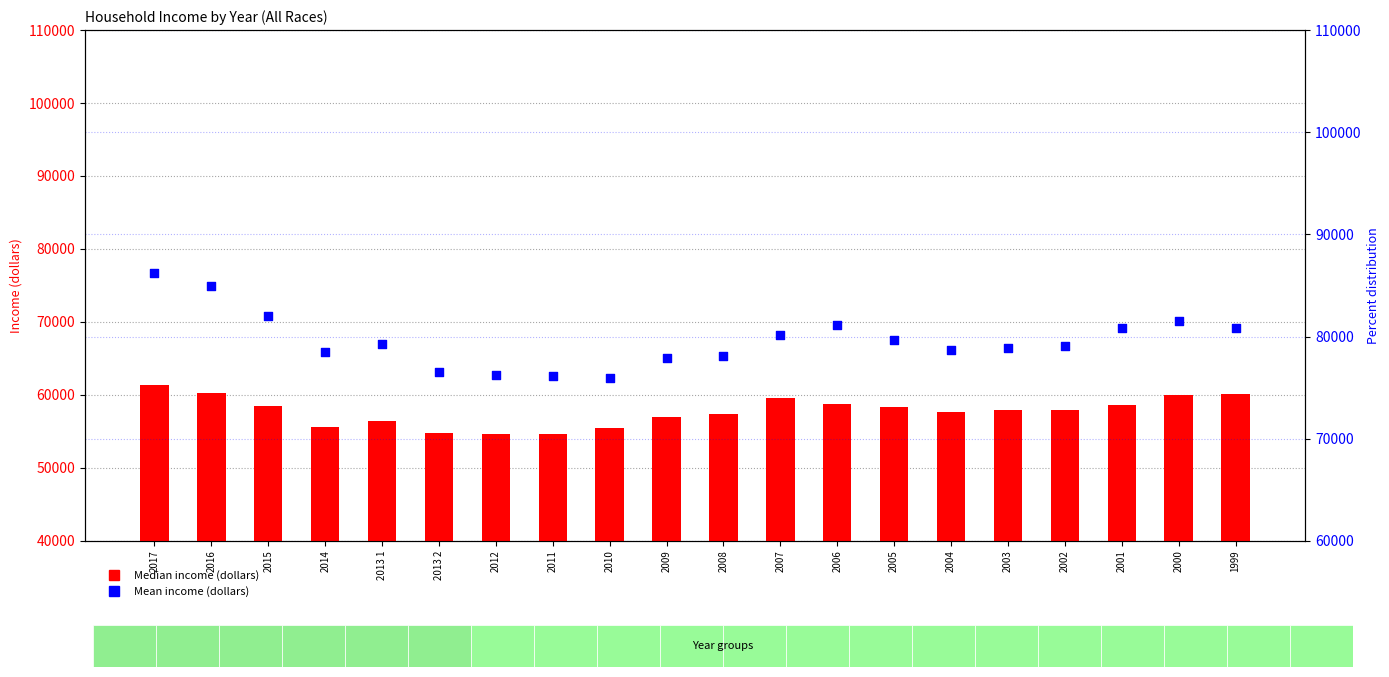

At how many categories does at least one series exceed 65486?

20